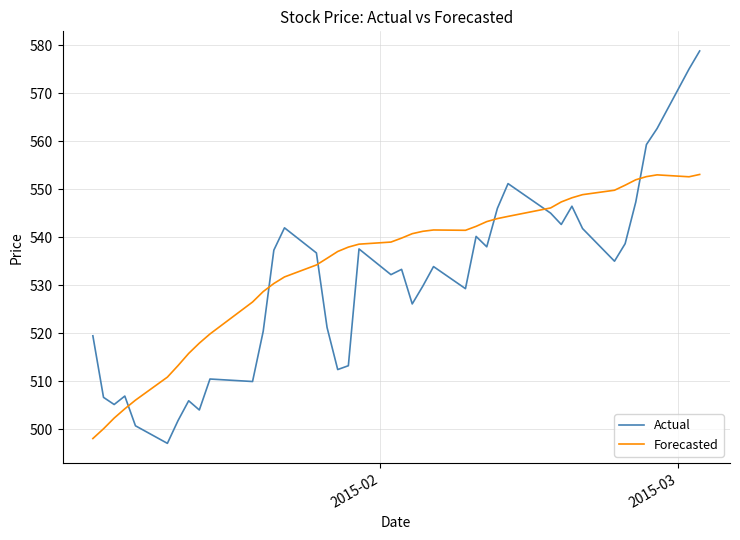

What is the difference between the second highest and minimum values in the Forecasted series?

54.9